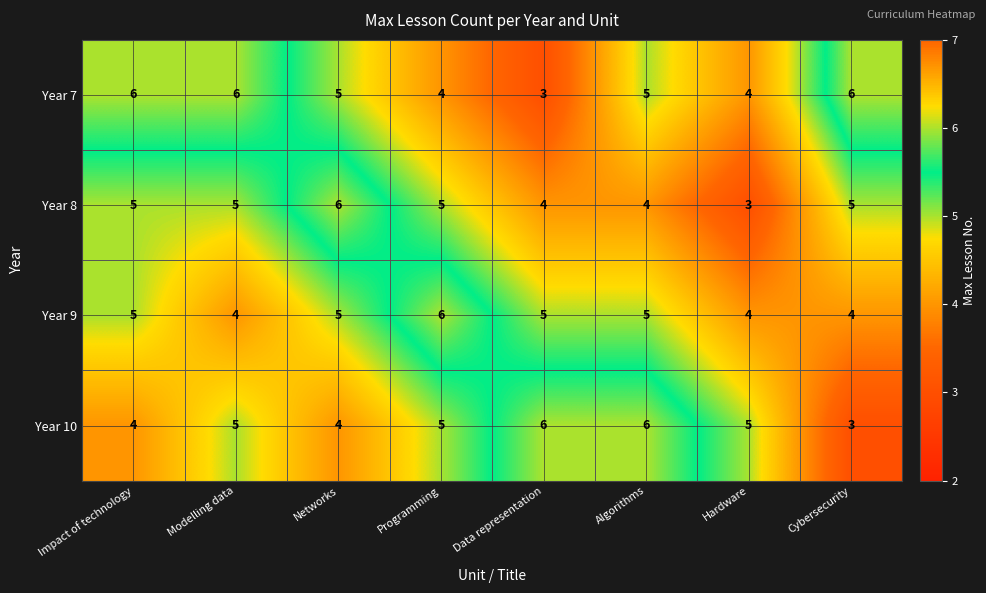

What is the average value of the Year 7 series?

5